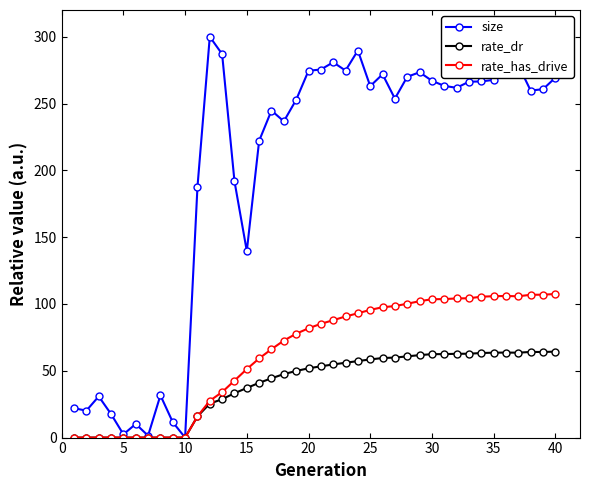

Rank the series by their average value, from lowest to highest.

rate_dr, rate_has_drive, size